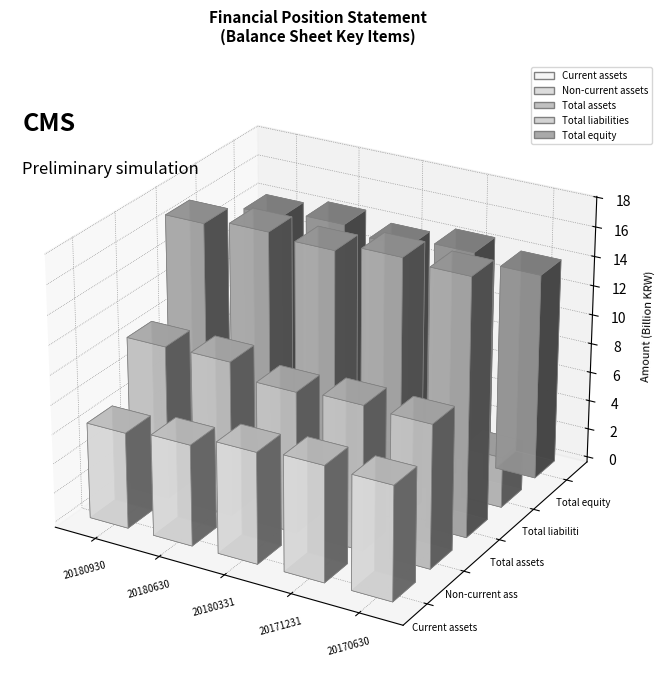

Which category has the highest value across all series?

20171231